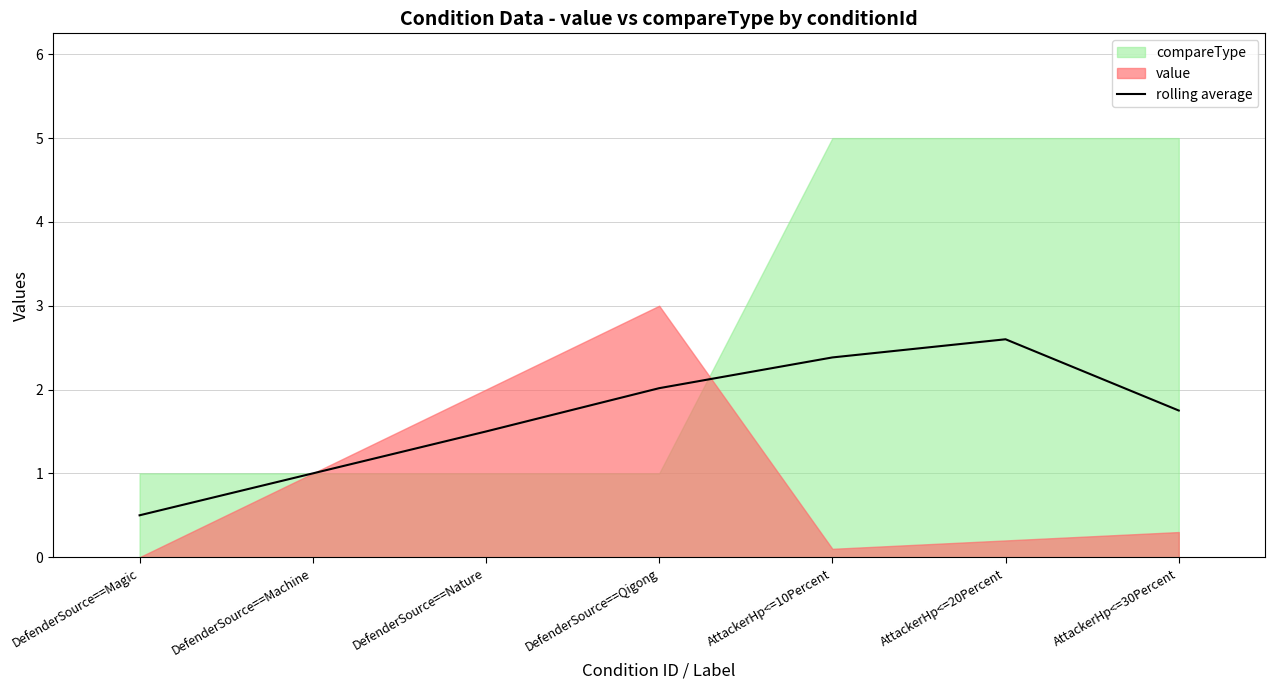

Rank the categories by rolling average value from lowest to highest.

DefenderSource==Magic, DefenderSource==Machine, DefenderSource==Nature, AttackerHp<=30Percent, DefenderSource==Qigong, AttackerHp<=10Percent, AttackerHp<=20Percent